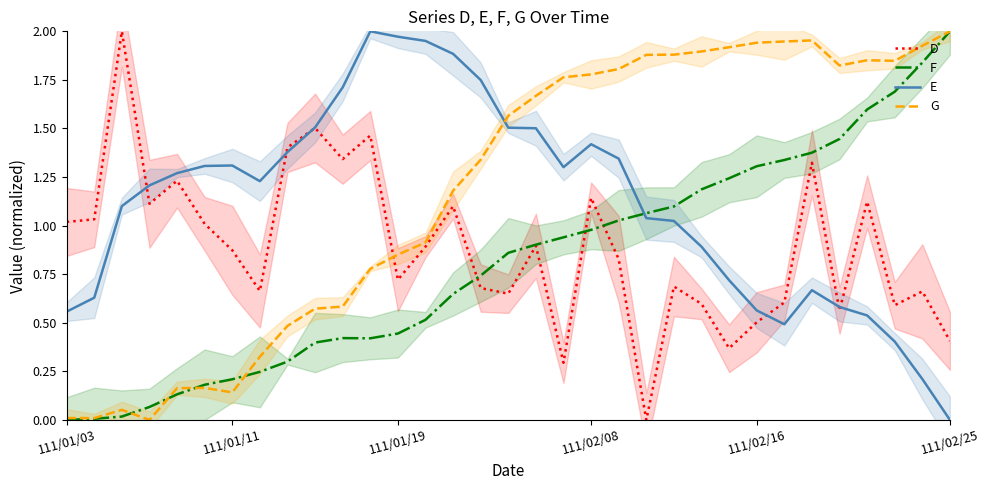

How many series are shown in this chart?

4